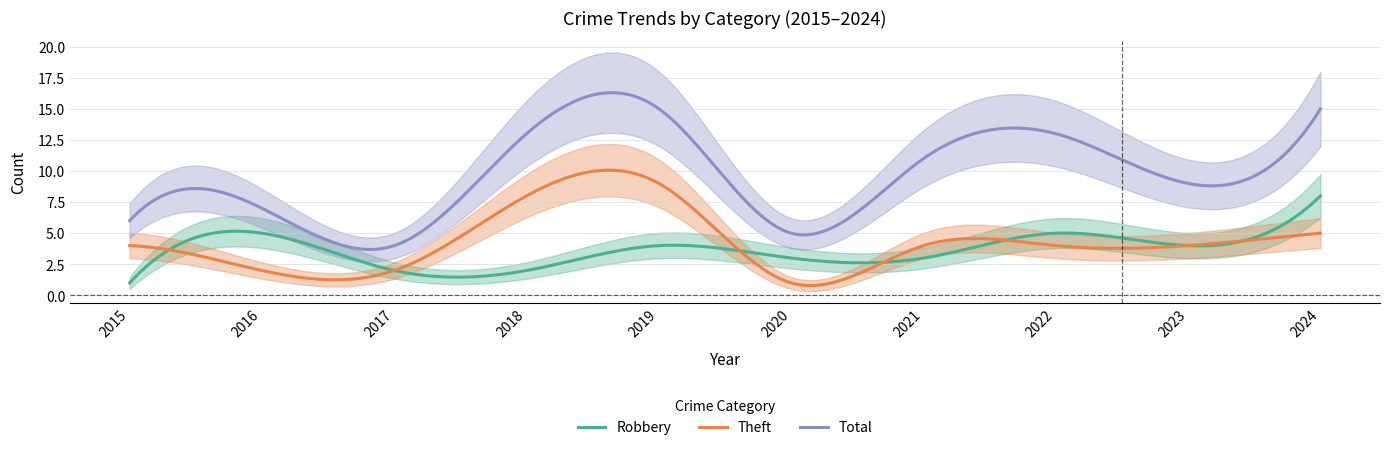

What is the difference between the maximum and second lowest values in the Total series?

12.6